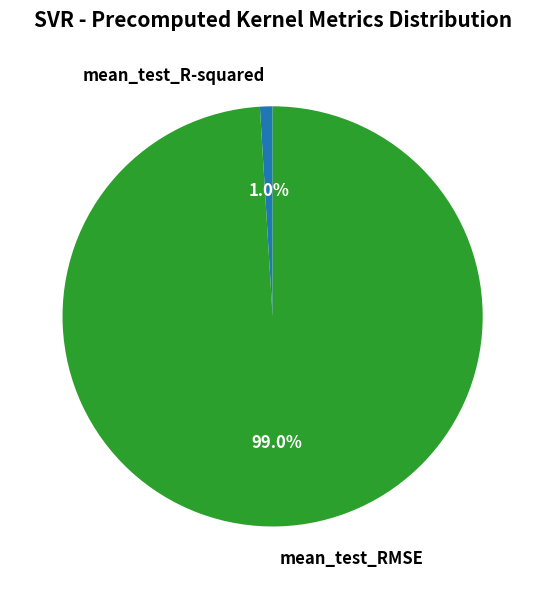

What percentage is the mean_test_RMSE slice, to the nearest percent?

99%